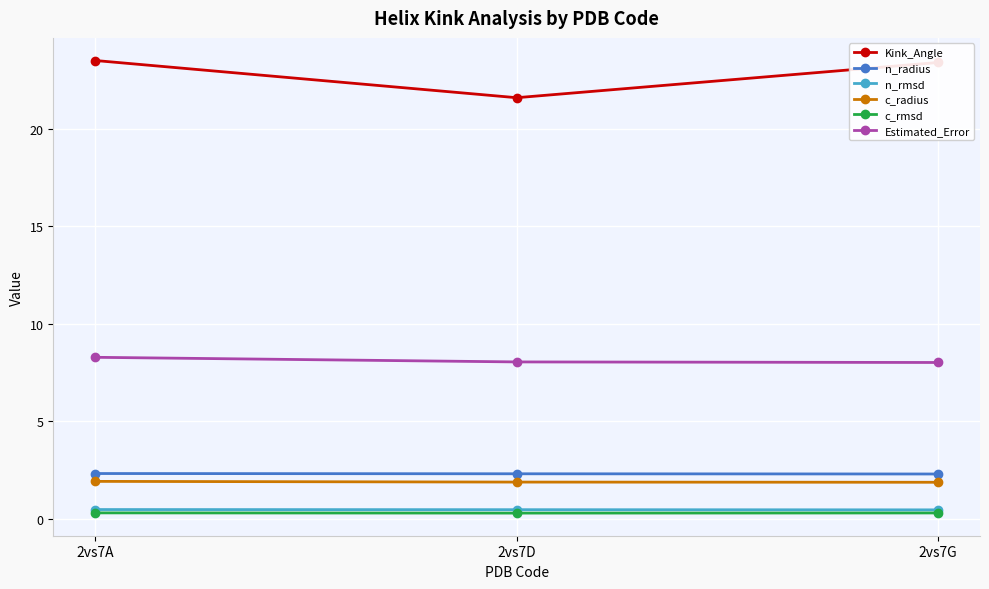

Is the value of Kink_Angle at 2vs7A greater than the value of n_radius at 2vs7G?

Yes